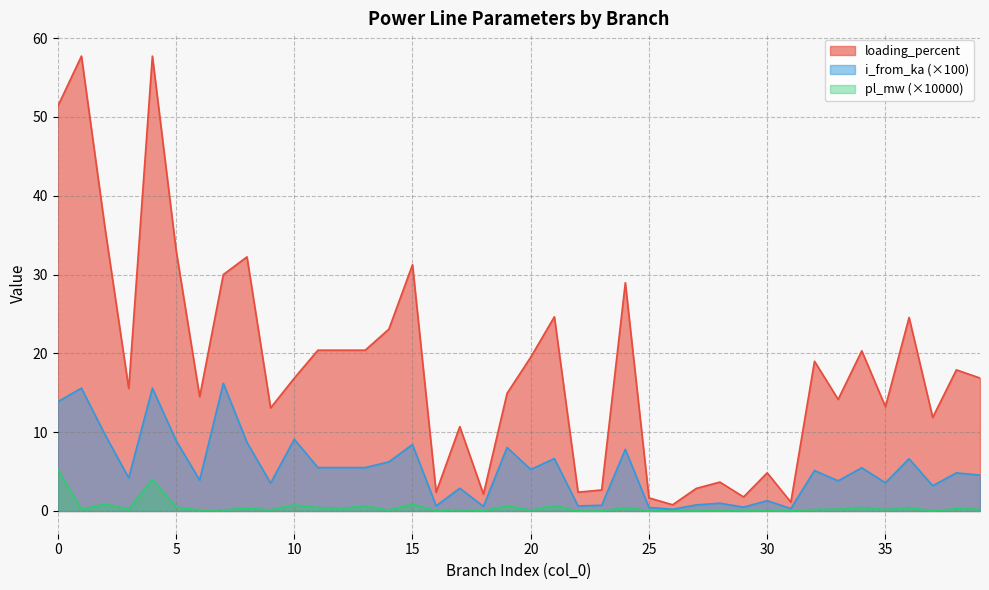

What is the sum of all pl_mw values?

19.2